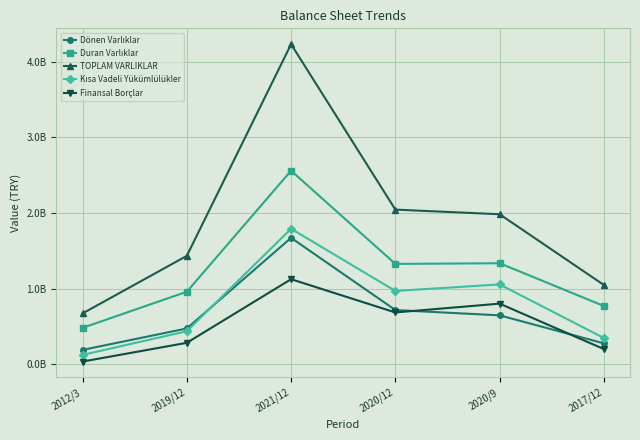

How many lines are shown in the chart?

5